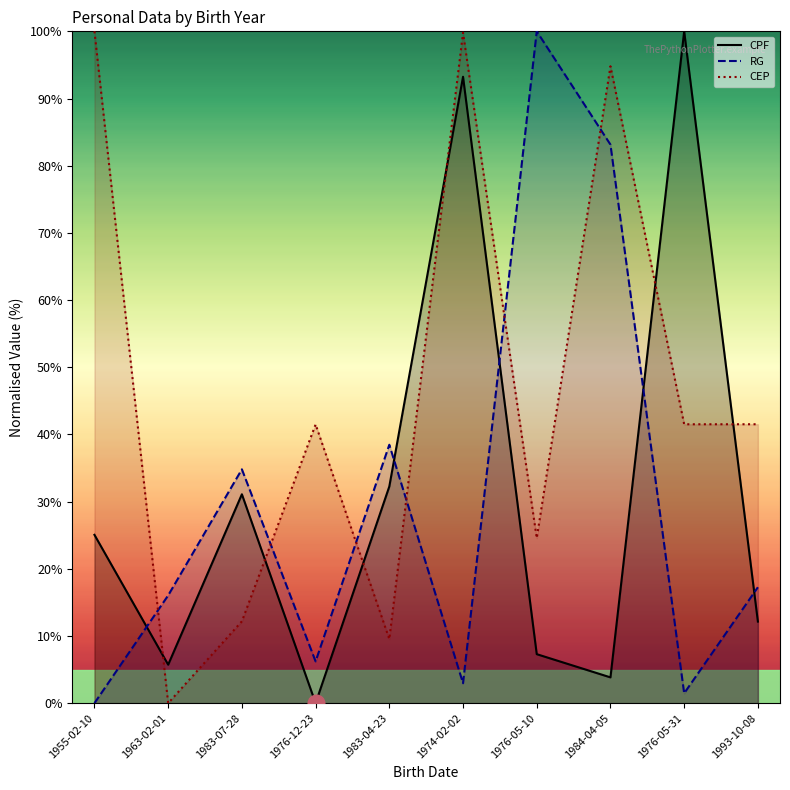

Which series changed the most between 1976-12-23 and 1974-02-02?

CPF